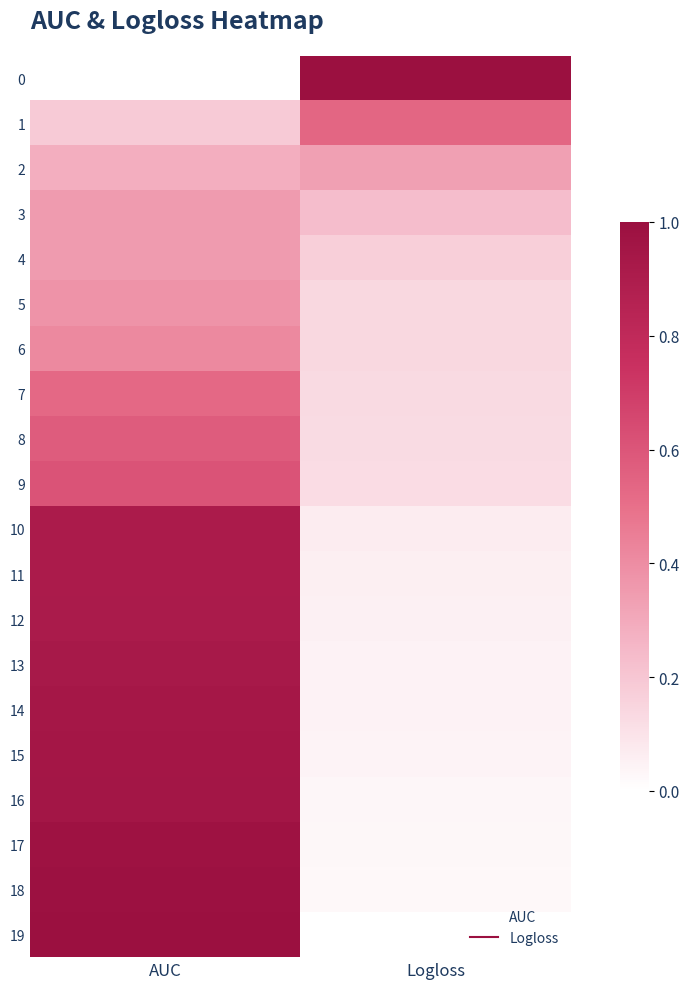

List the series in order of their peak value, lowest first.

2, 3, 4, 5, 6, 7, 1, 8, 9, 11, 10, 12, 13, 14, 15, 16, 17, 18, 0, 19